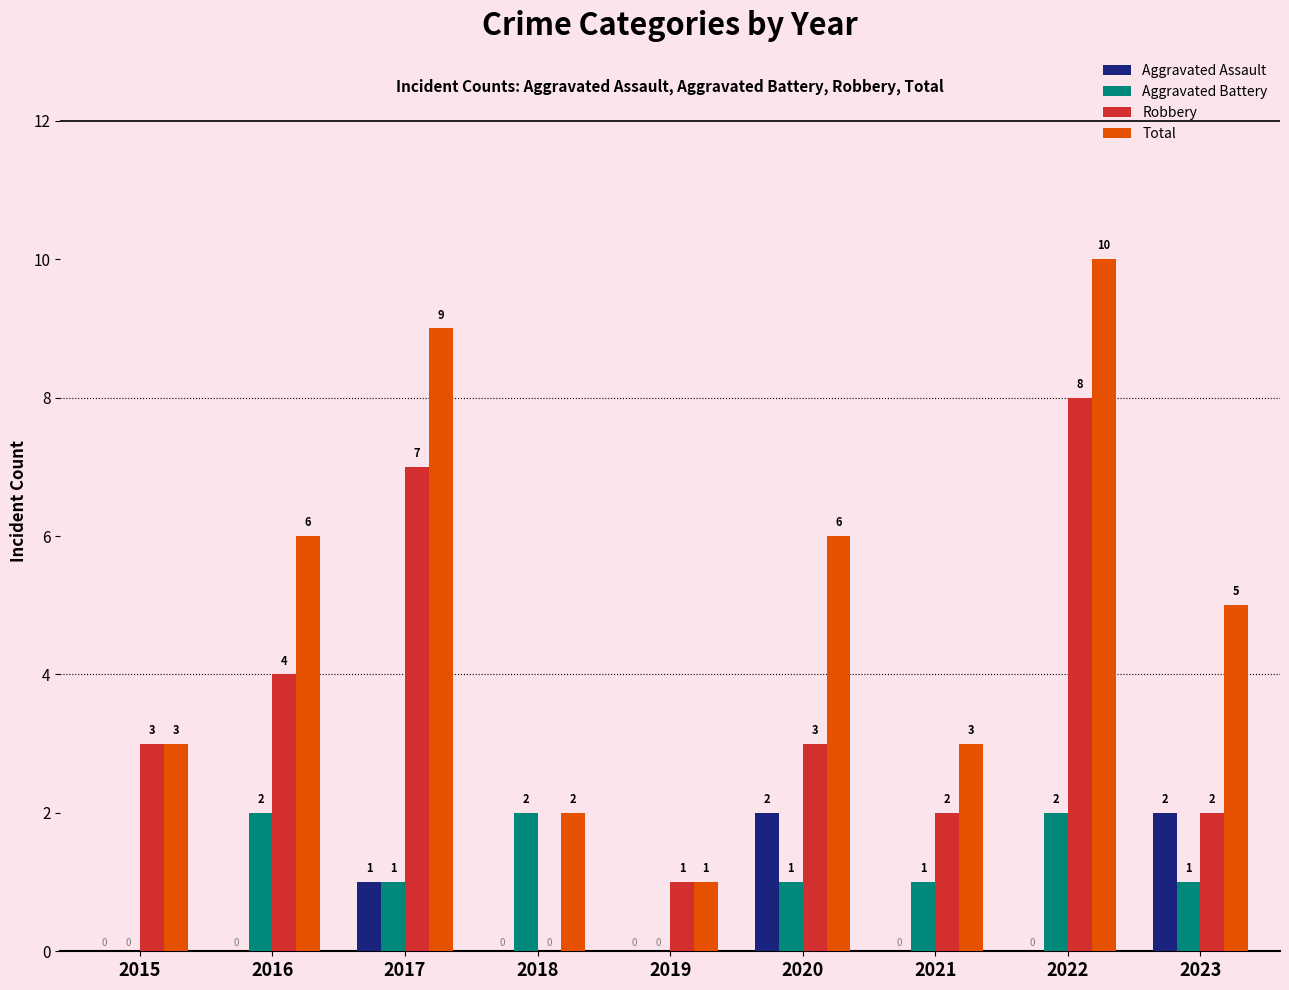

Are the bars horizontal?

No